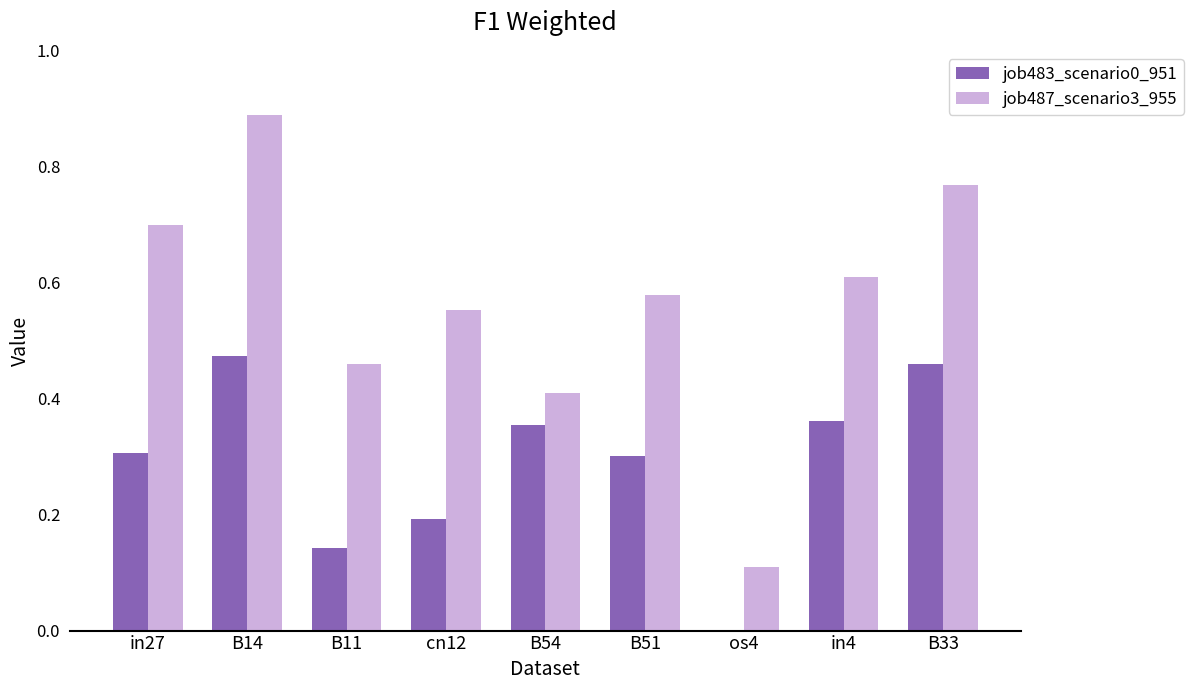

Is the value of job483_scenario0_951 at B33 greater than the value of job487_scenario3_955 at in27?

No